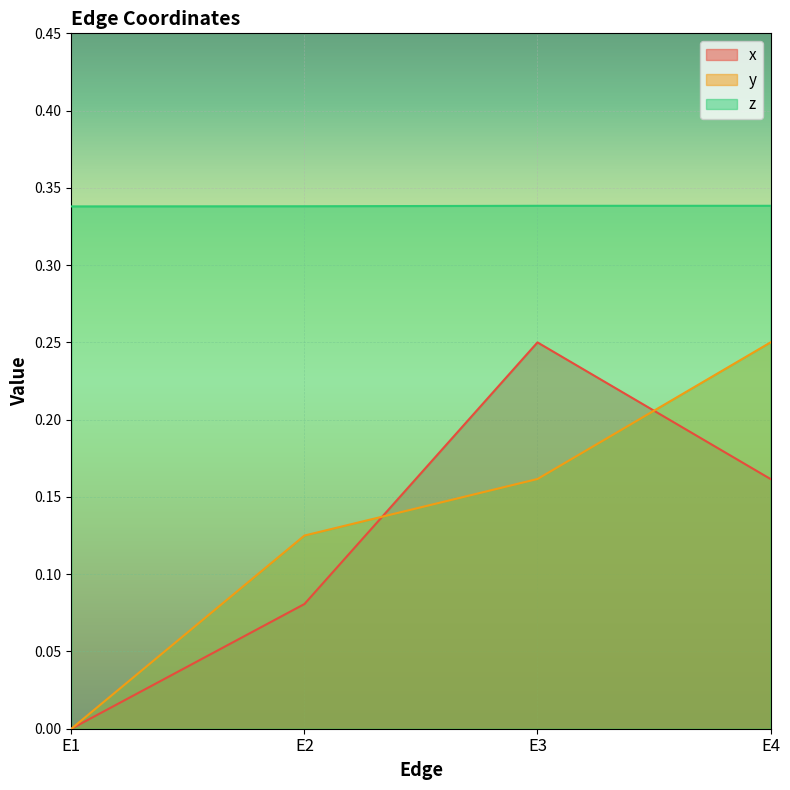

What is the total value across all series at E4?

0.8